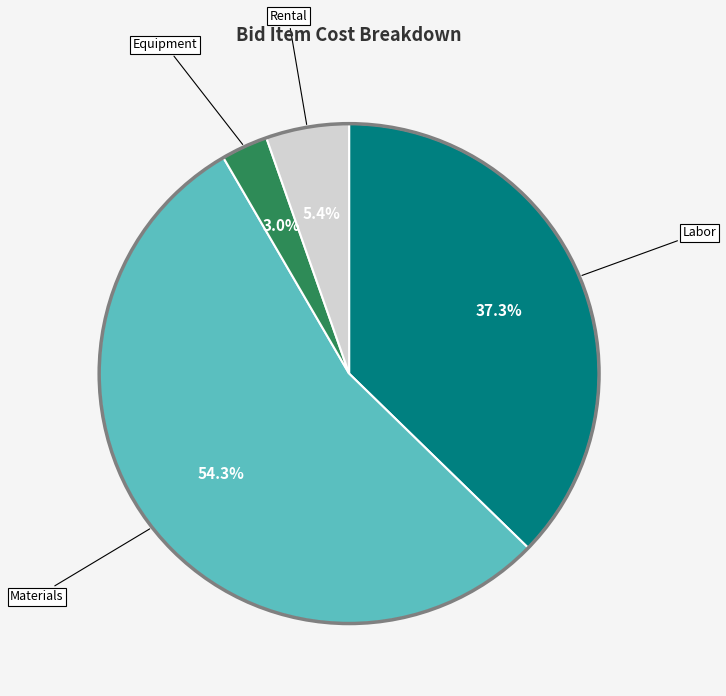

Is there a majority slice in this chart?

Yes